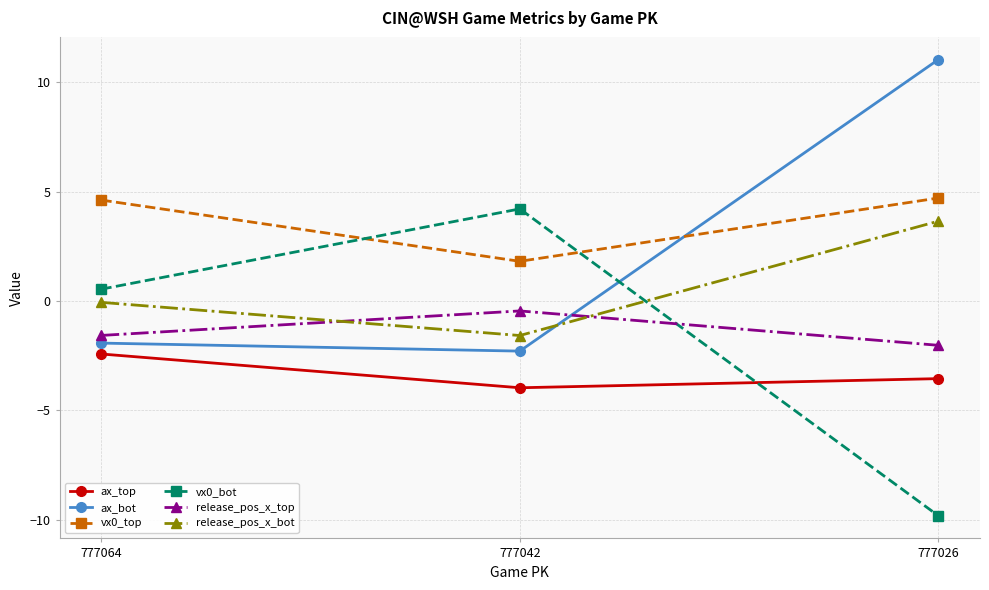

At how many categories does at least one series exceed -7?

3